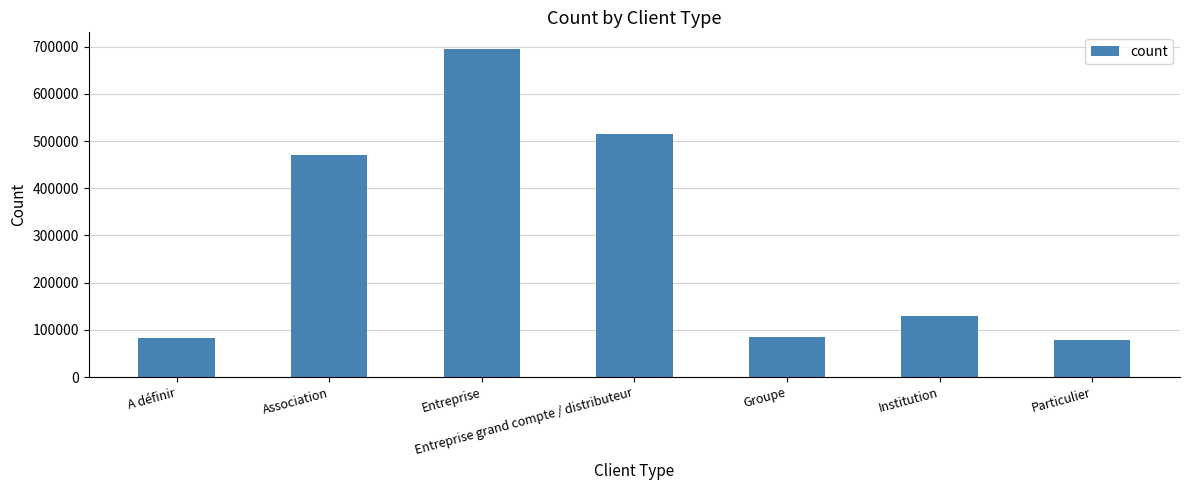

How many values are below 128805?

3